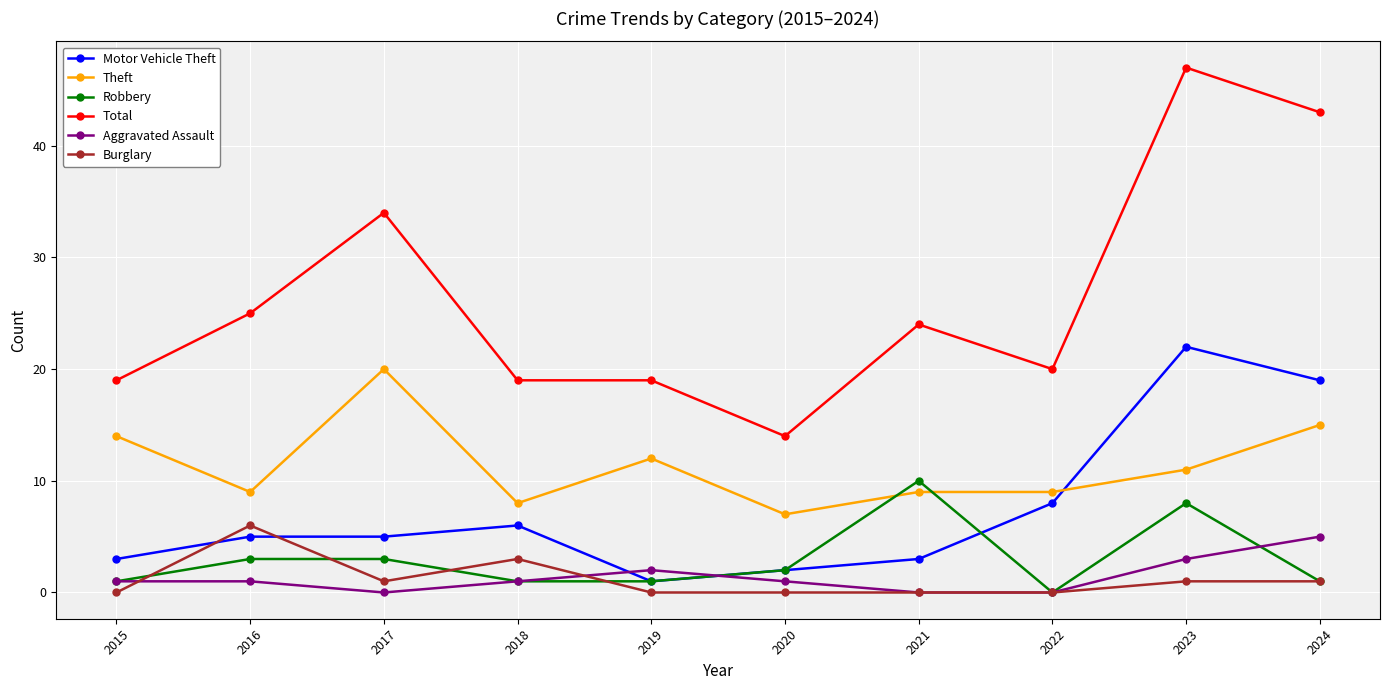

True or false: Theft has more than 0 interior local peaks.

True